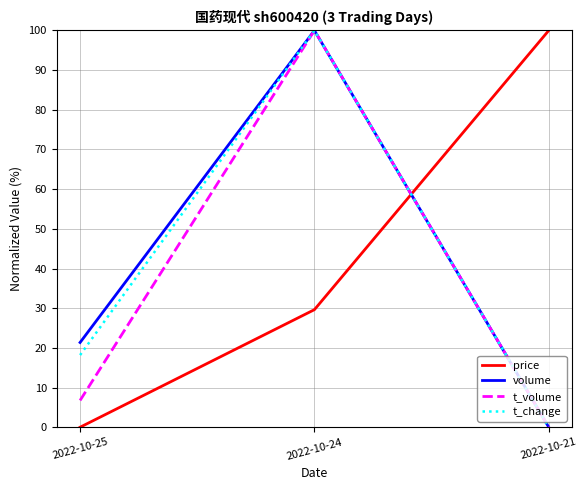

List the labels in order of t_change value, largest first.

2022-10-24, 2022-10-25, 2022-10-21